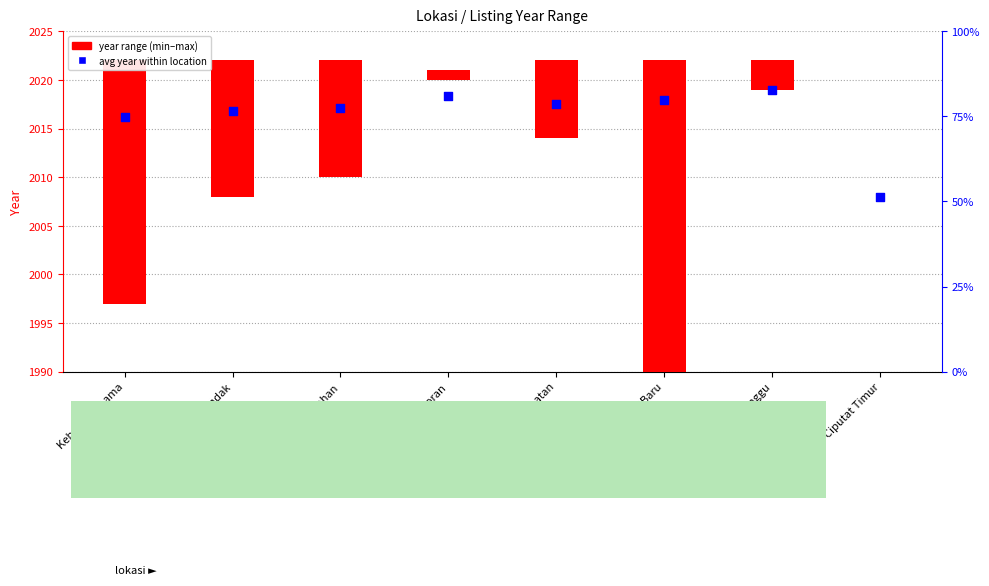

Between Ciputat Timur and Kebayoran Lama, which is larger?

Kebayoran Lama